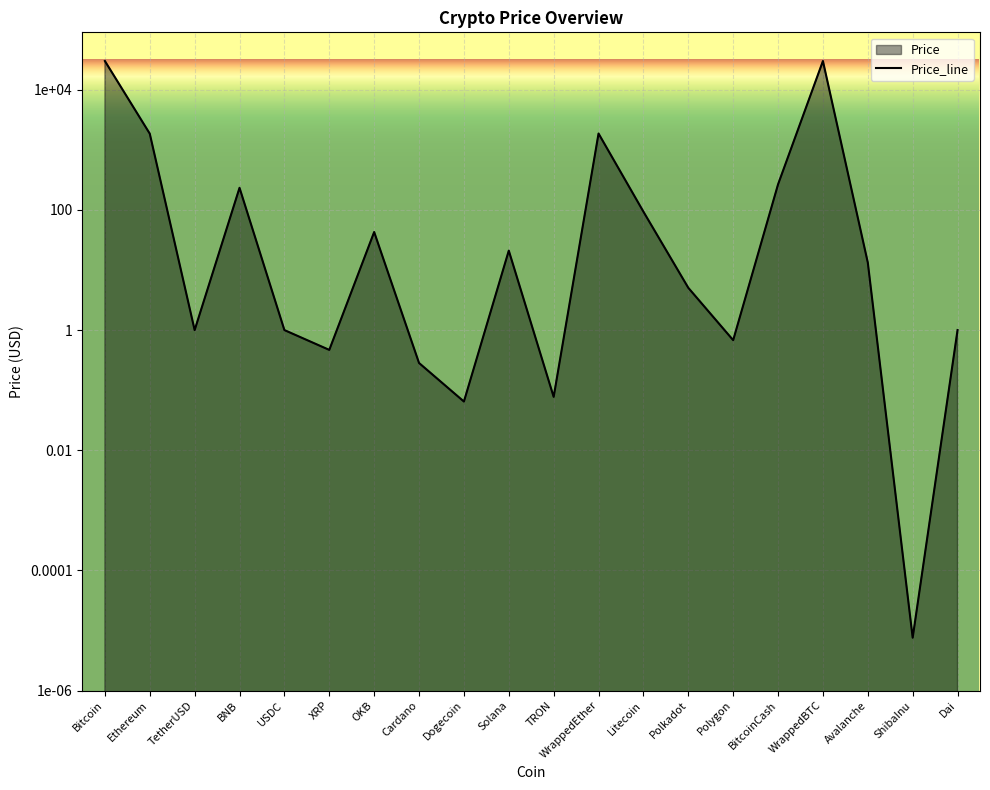

Count the number of data series in this chart.

1